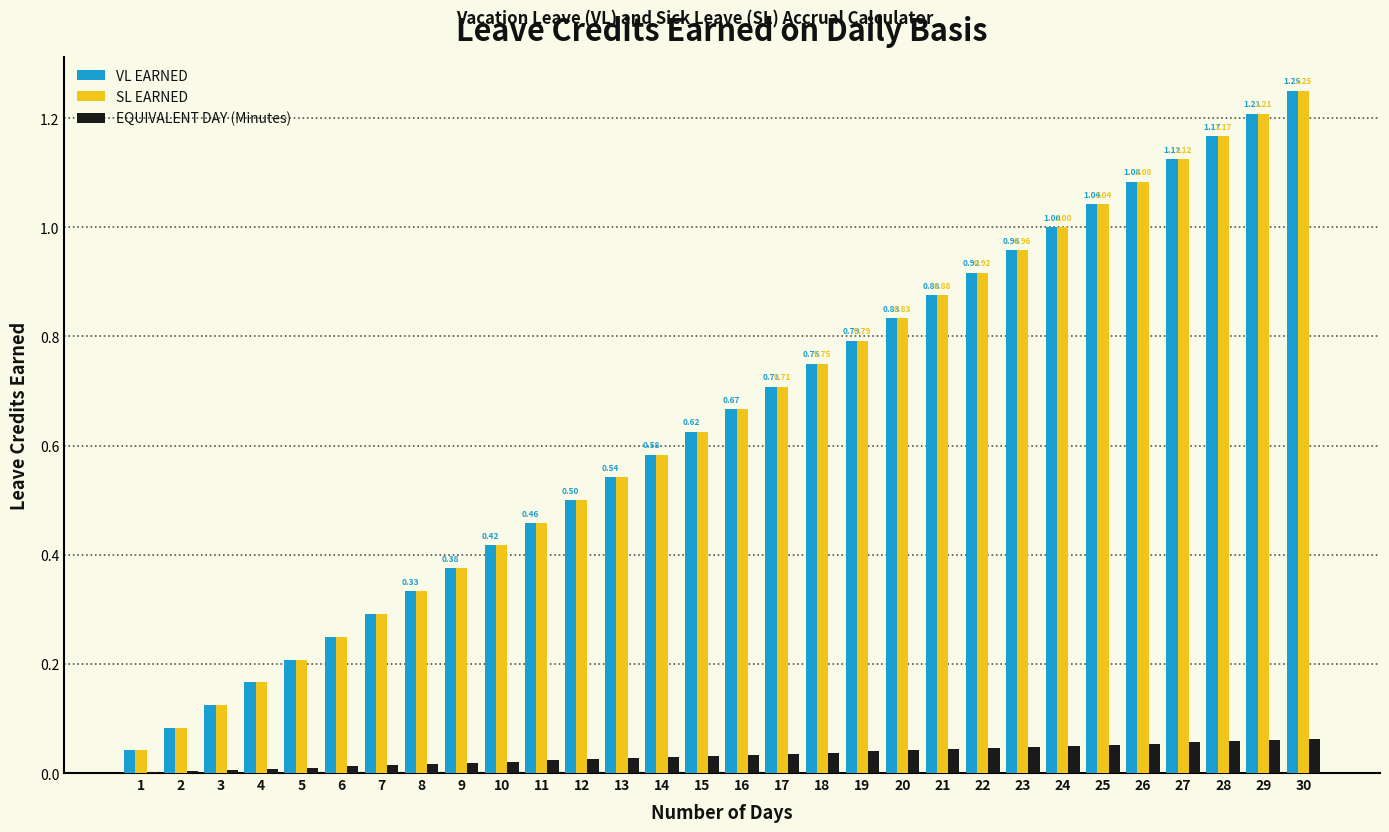

At which category is the sum across all series the highest?

30